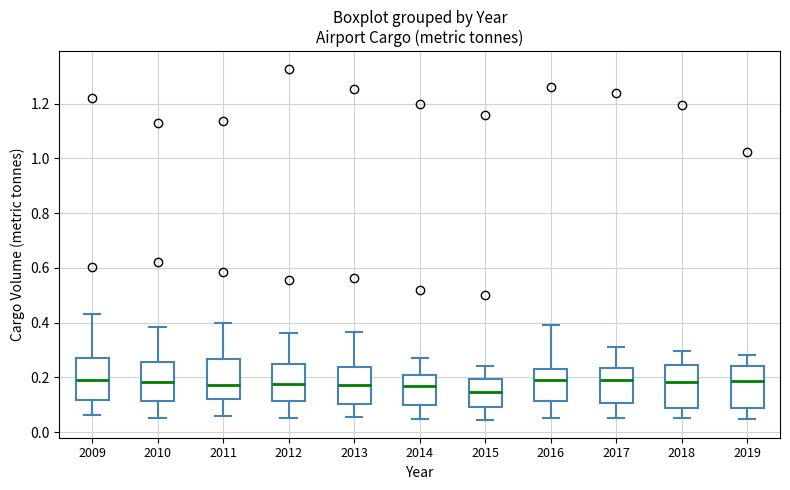

Reading left to right, read every box against the y-axis: the position of its median line, the range the box covers, and the ends of its whiskers. The values are not printed on the chart, so give them approximately, as read against the axis.

2009: median 0.20, box 0.12 to 0.28, whiskers 0.06 to 0.42
2010: median 0.18, box 0.12 to 0.26, whiskers 0.06 to 0.38
2011: median 0.18, box 0.12 to 0.26, whiskers 0.06 to 0.40
2012: median 0.18, box 0.12 to 0.24, whiskers 0.06 to 0.36
2013: median 0.18, box 0.10 to 0.24, whiskers 0.06 to 0.36
2014: median 0.16, box 0.10 to 0.20, whiskers 0.04 to 0.28
2015: median 0.14, box 0.10 to 0.20, whiskers 0.04 to 0.24
2016: median 0.18, box 0.12 to 0.24, whiskers 0.06 to 0.40
2017: median 0.20, box 0.10 to 0.24, whiskers 0.06 to 0.32
2018: median 0.18, box 0.08 to 0.24, whiskers 0.06 to 0.30
2019: median 0.18, box 0.08 to 0.24, whiskers 0.04 to 0.28